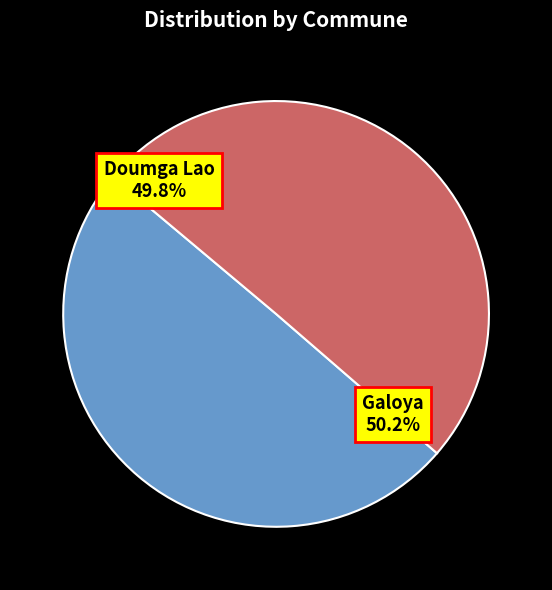

How many segments does this pie chart have?

2